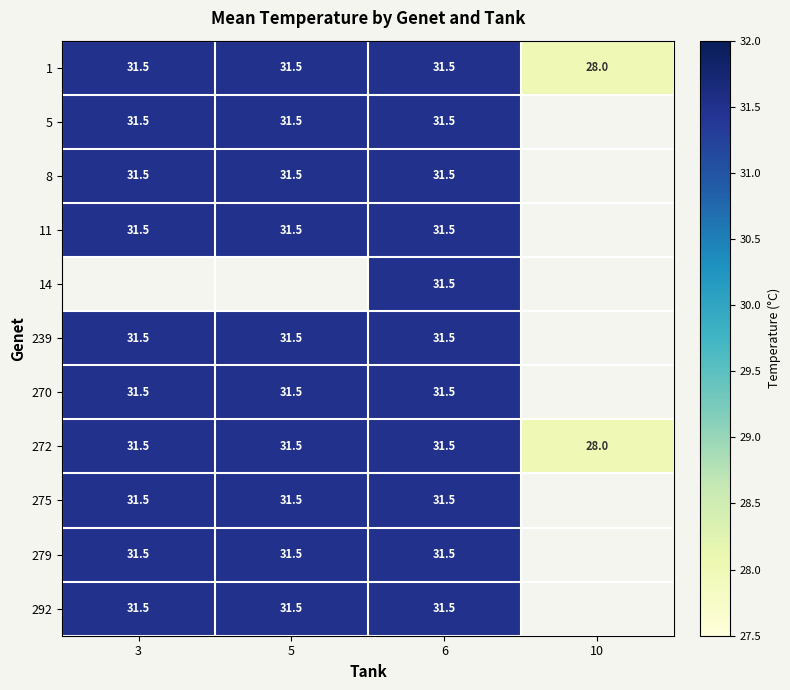

Between 10 and 5, which is larger?

5